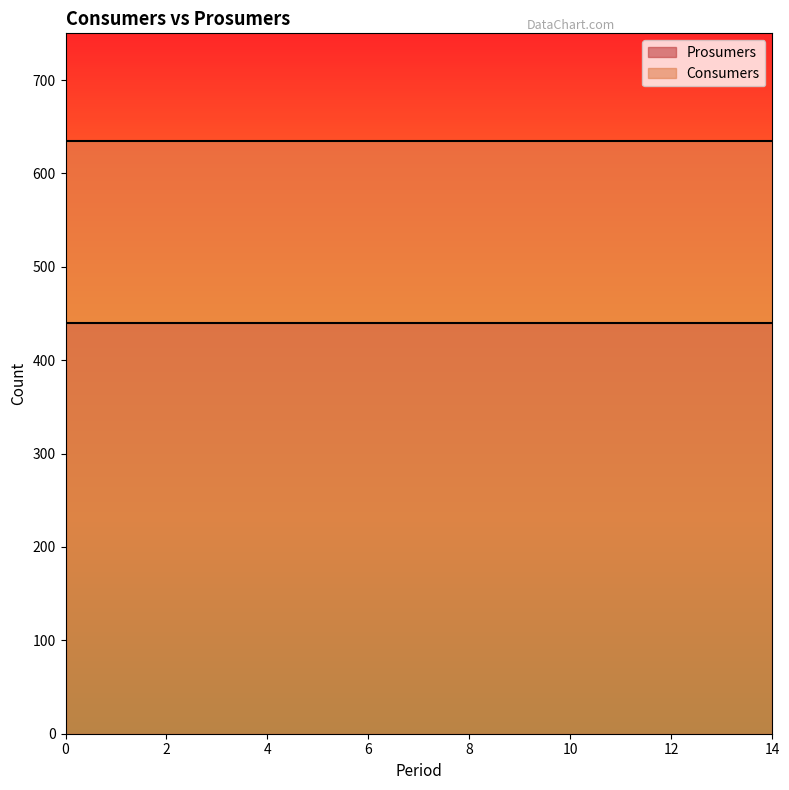

True or false: Consumers and Prosumers intersect in this chart.

False